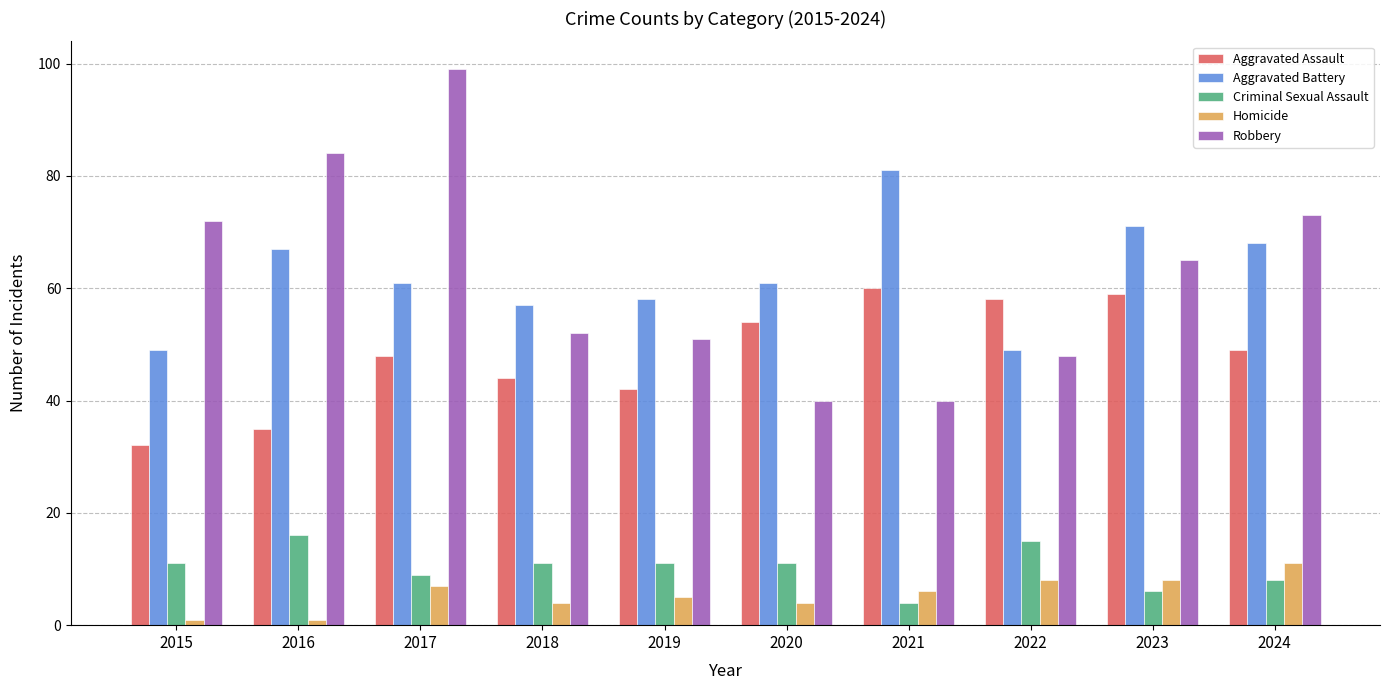

At how many categories does at least one series exceed 11?

10